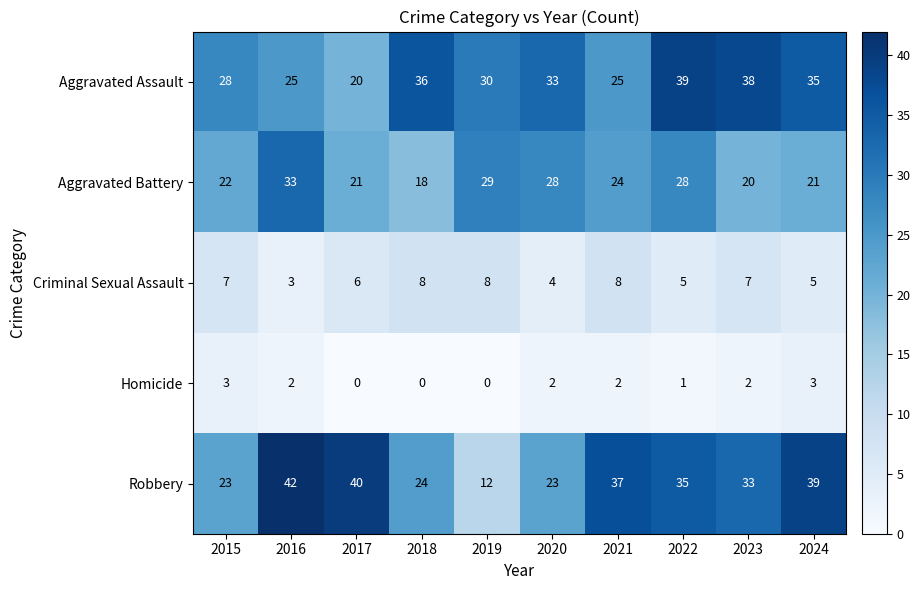

True or false: Homicide has a value of 1 at 2023.

False